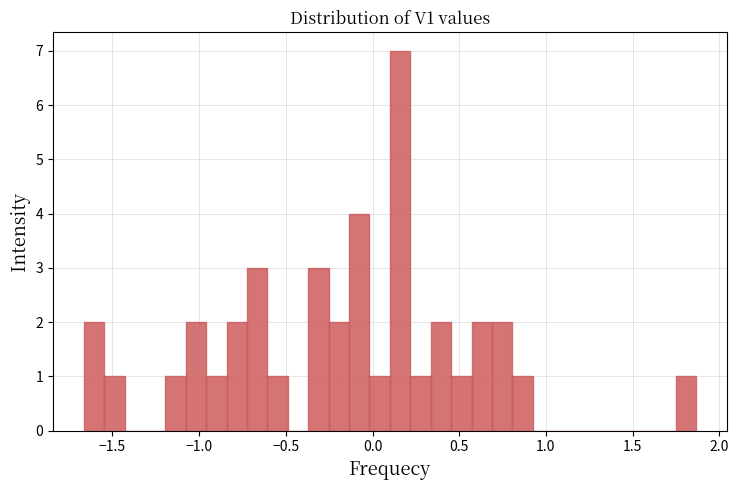

Read against the x-axis, roughly where is the centre of the tallest bar?

0.15